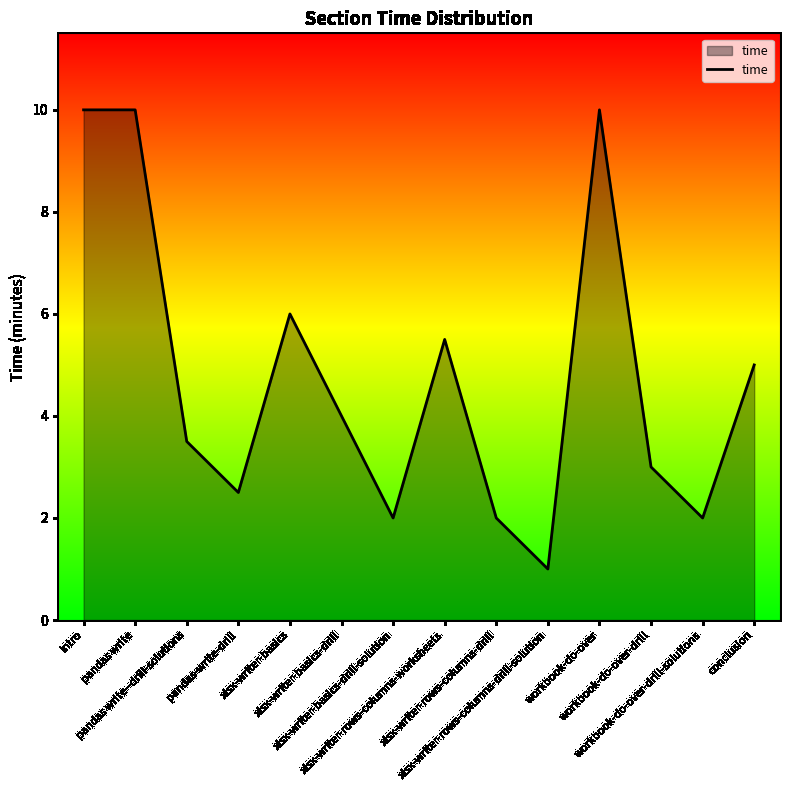

What is the greatest value displayed?

10.0